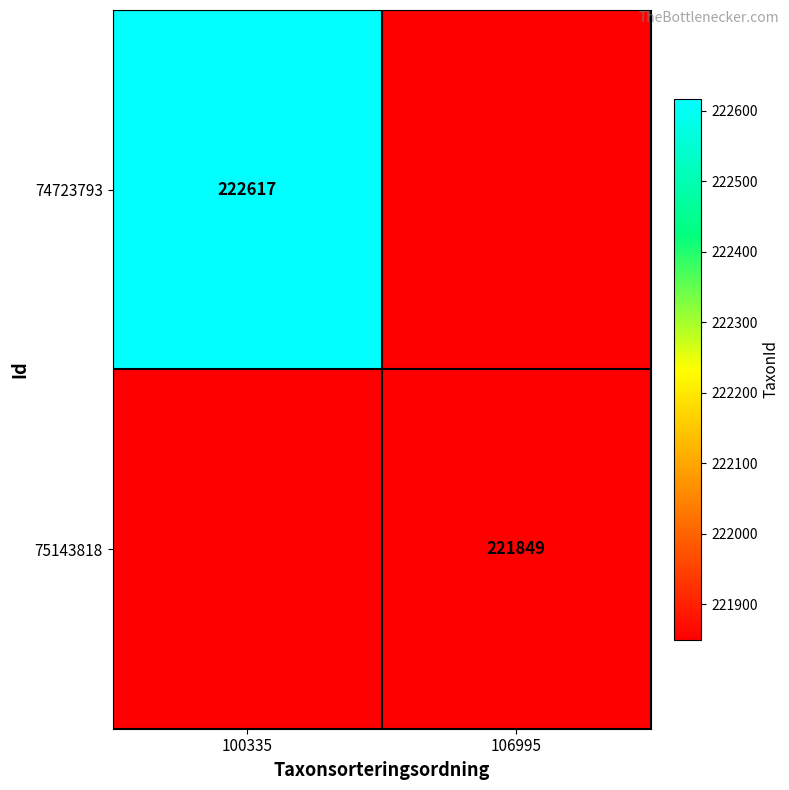

True or false: 74723793 has a value of 317720 at 100335.

False